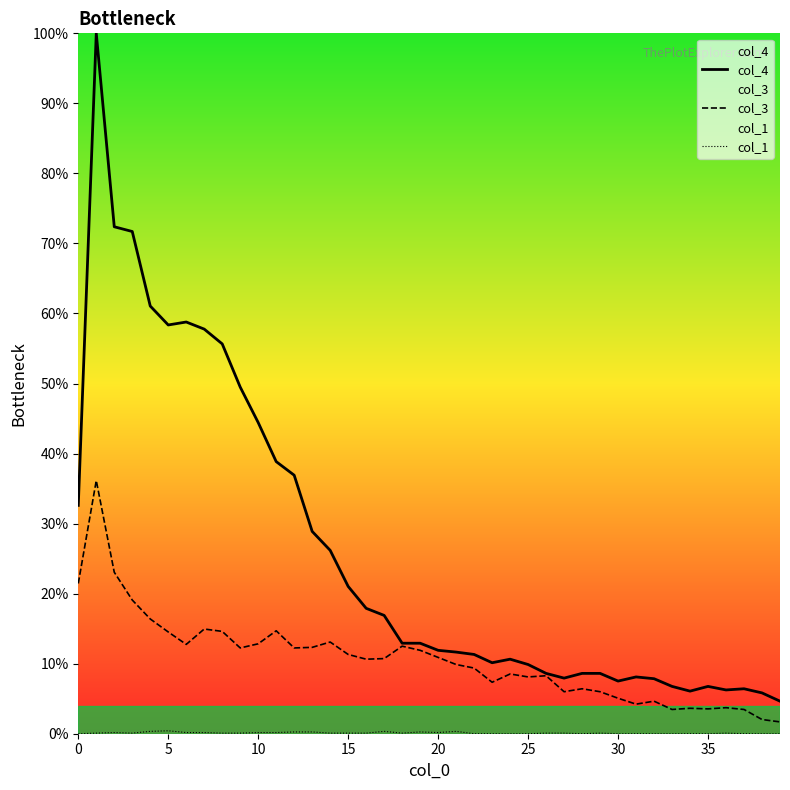

Reading left to right, extract all data points from this chart.

col_4: 32.6	100.0	72.4	71.7	61.1	58.4	58.8	57.8	55.7	49.5	44.4	38.9	36.9	28.9	26.2	21.0	17.9	16.9	12.9	12.9	11.9	11.7	11.3	10.1	10.6	9.9	8.6	7.9	8.6	8.6	7.5	8.1	7.9	6.8	6.1	6.8	6.2	6.4	5.8	4.6
col_3: 21.5	36.1	23.1	19.1	16.4	14.5	12.8	14.9	14.6	12.2	12.8	14.7	12.2	12.3	13.1	11.3	10.6	10.7	12.5	11.9	10.9	9.9	9.4	7.3	8.5	8.1	8.3	6.0	6.4	6.0	5.1	4.2	4.6	3.5	3.6	3.5	3.7	3.5	2.0	1.7
col_1: 0.0	0.1	0.2	0.1	0.3	0.4	0.2	0.2	0.1	0.1	0.2	0.2	0.3	0.3	0.1	0.1	0.1	0.3	0.1	0.3	0.2	0.3	0.0	0.0	0.0	0.0	0.1	0.1	0.0	0.1	0.0	0.0	0.0	0.0	0.0	0.0	0.1	0.0	0.0	0.0